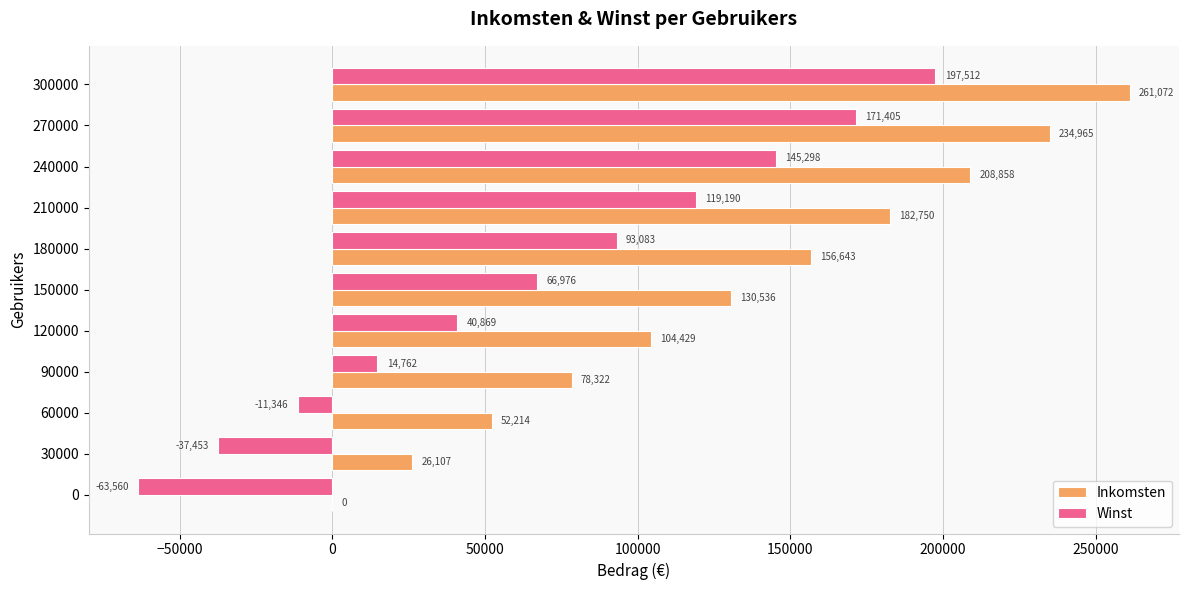

At which label is Inkomsten closest to 130536?

150000